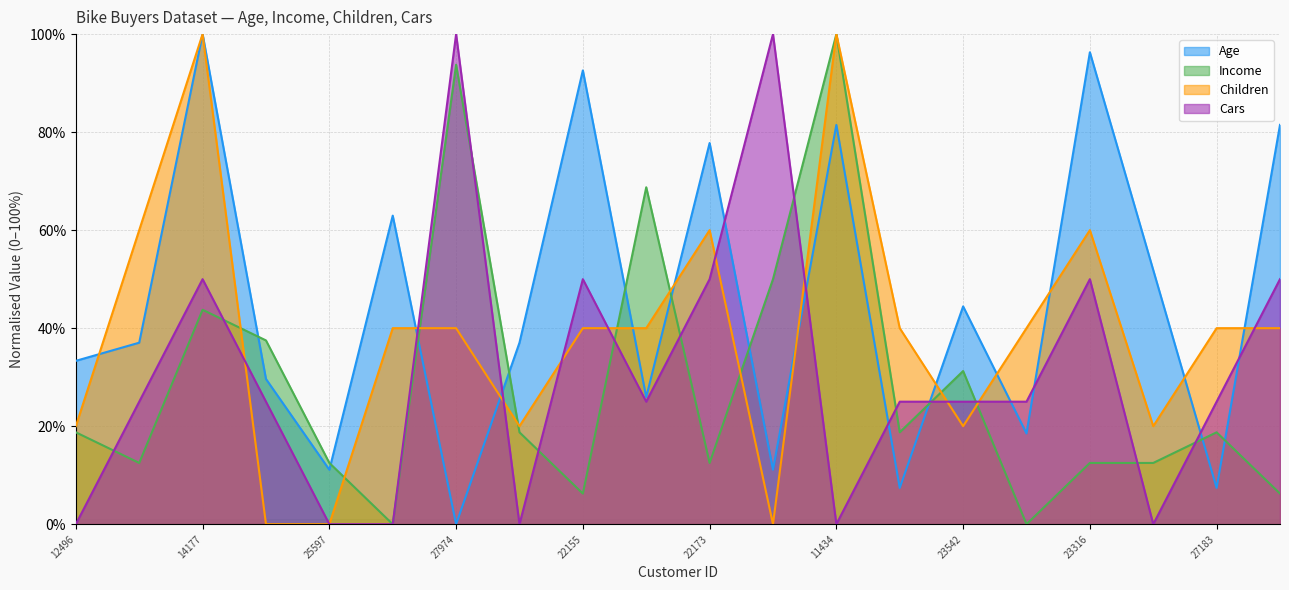

Where is the first local maximum for Cars?

14177